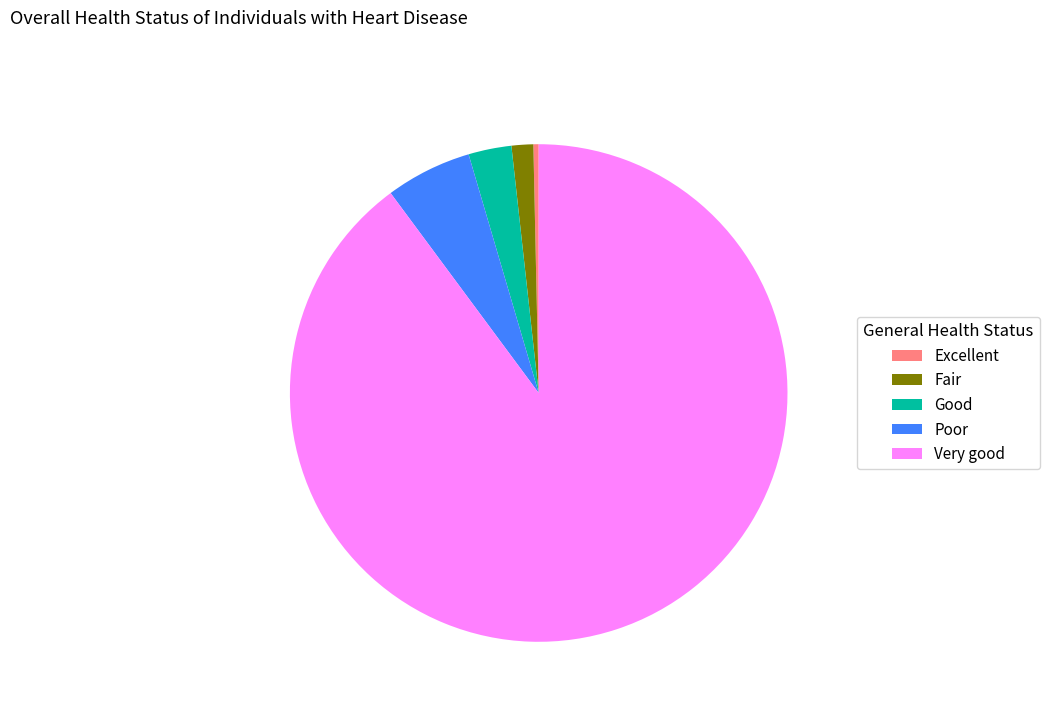

How many segments does this pie chart have?

5